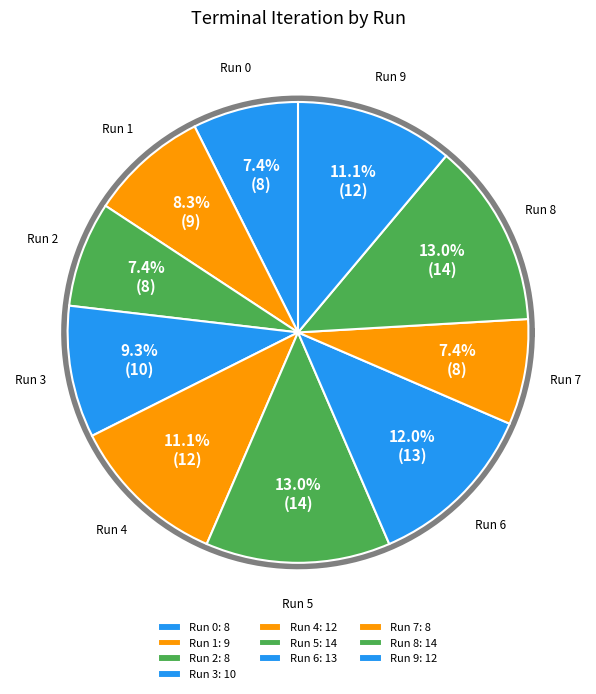

To the nearest percent, what portion does Run 7 represent?

7%